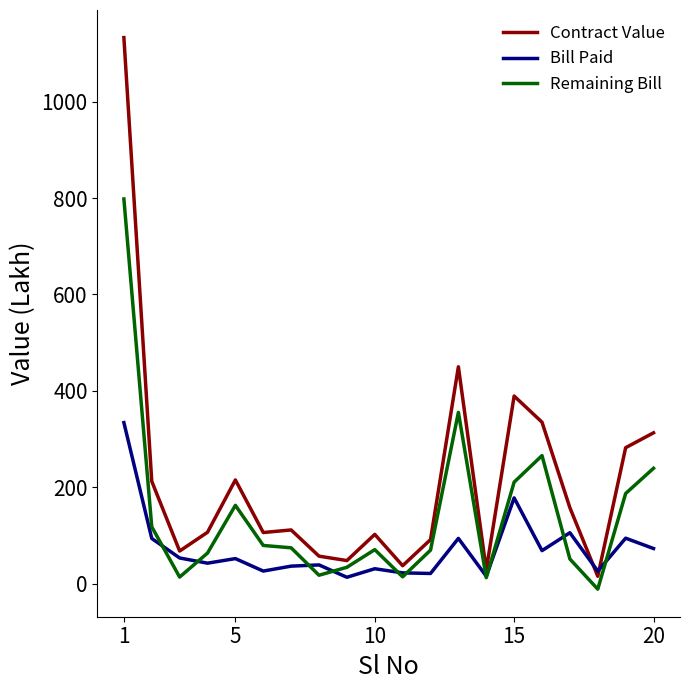

What is the highest value of the Contract Value series?

1132.5